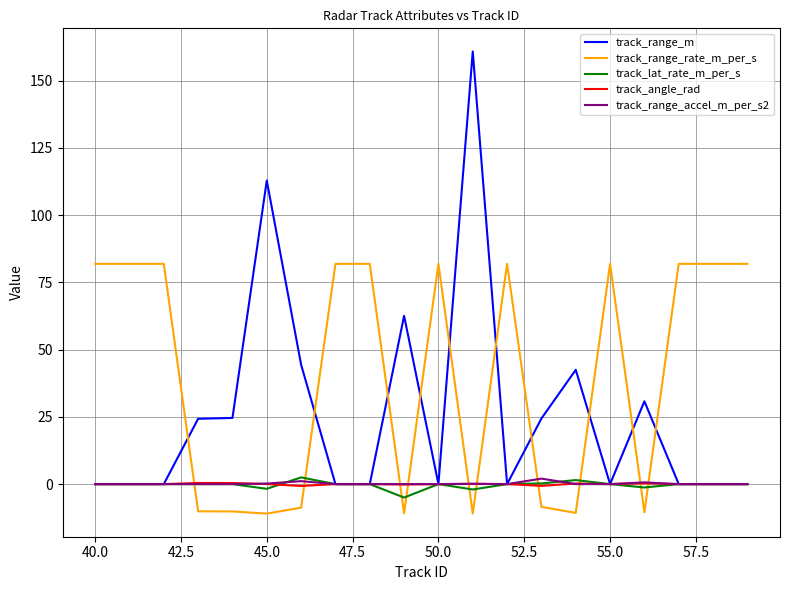

Which series ends up on top after the final intersection of track_angle_rad and track_range_rate_m_per_s?

track_range_rate_m_per_s